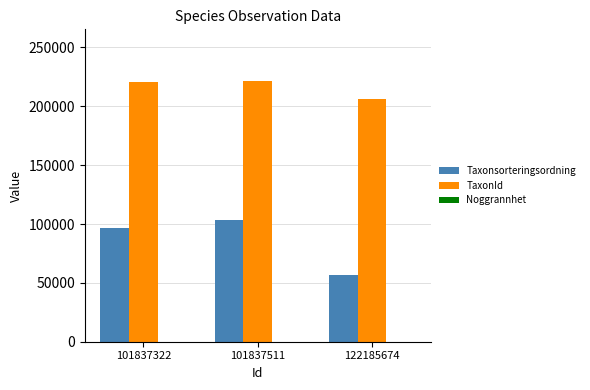

Are the bars grouped side by side (vs. stacked)?

Yes